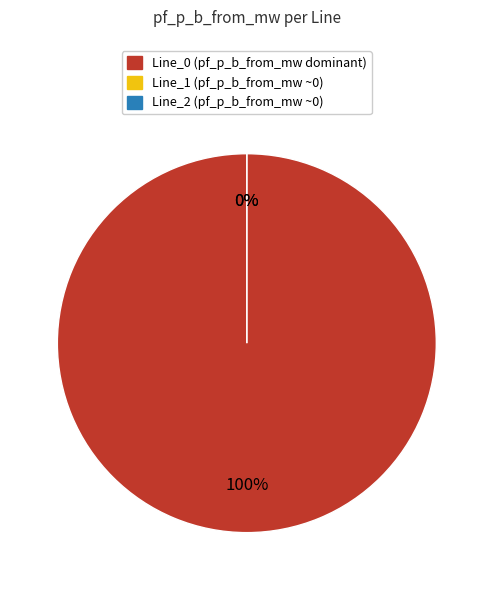

Which category accounts for the majority?

Line_0